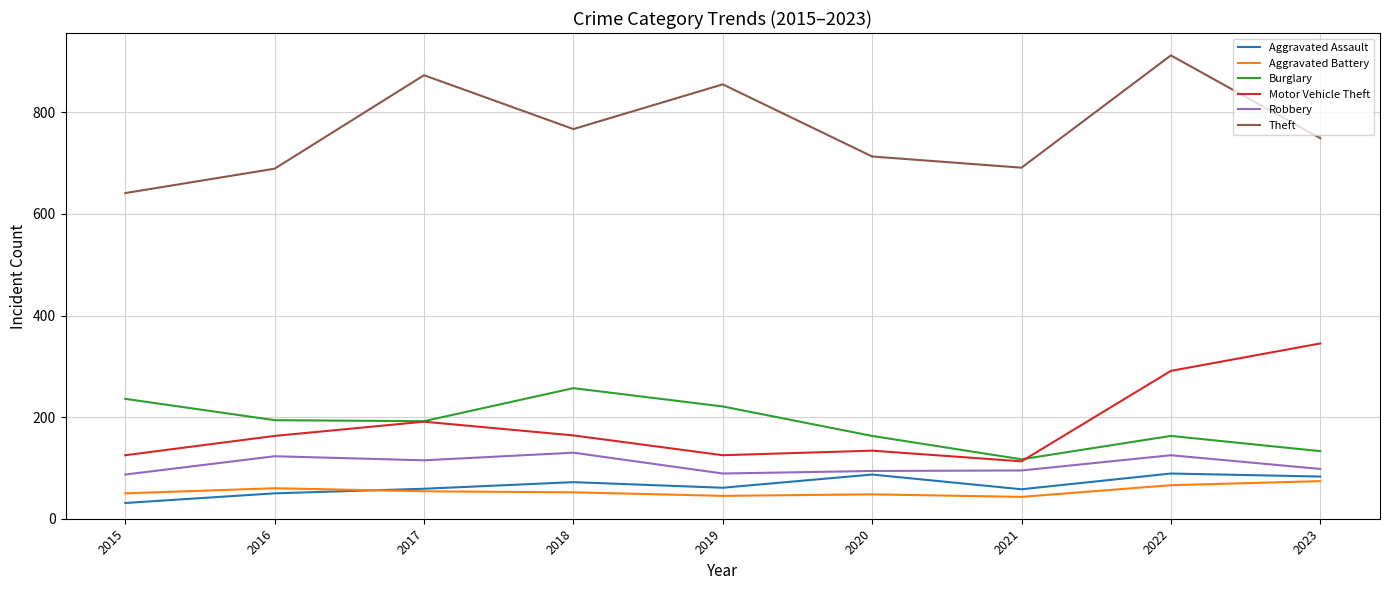

True or false: Theft and Motor Vehicle Theft intersect in this chart.

False